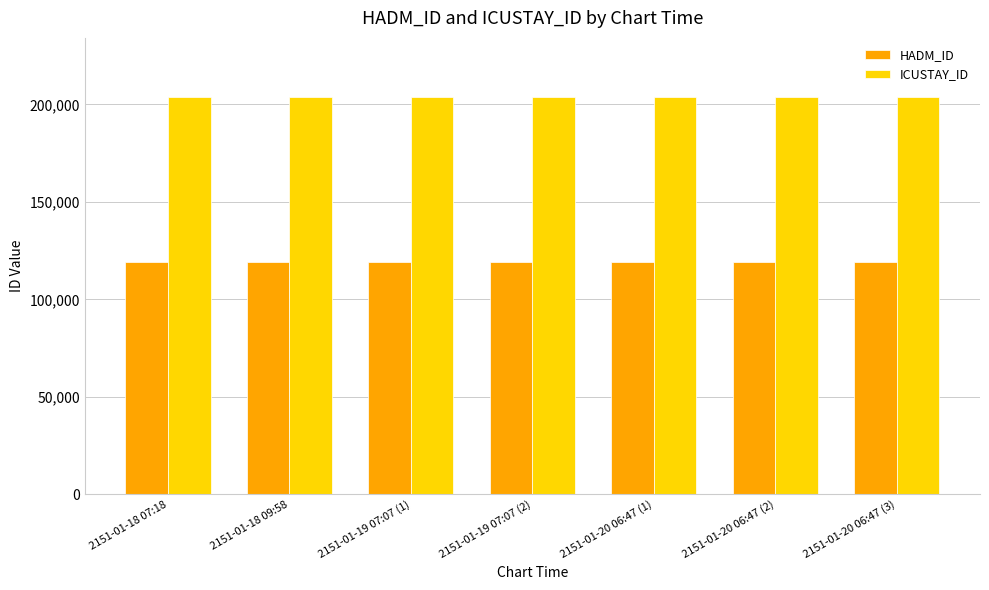

What is the average value of the ICUSTAY_ID series?

203564